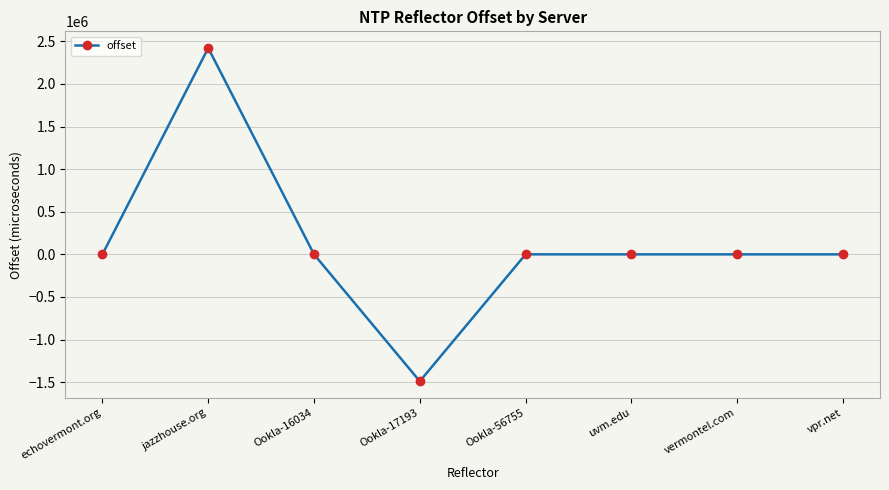

Where does the data first go above 20?

echovermont.org